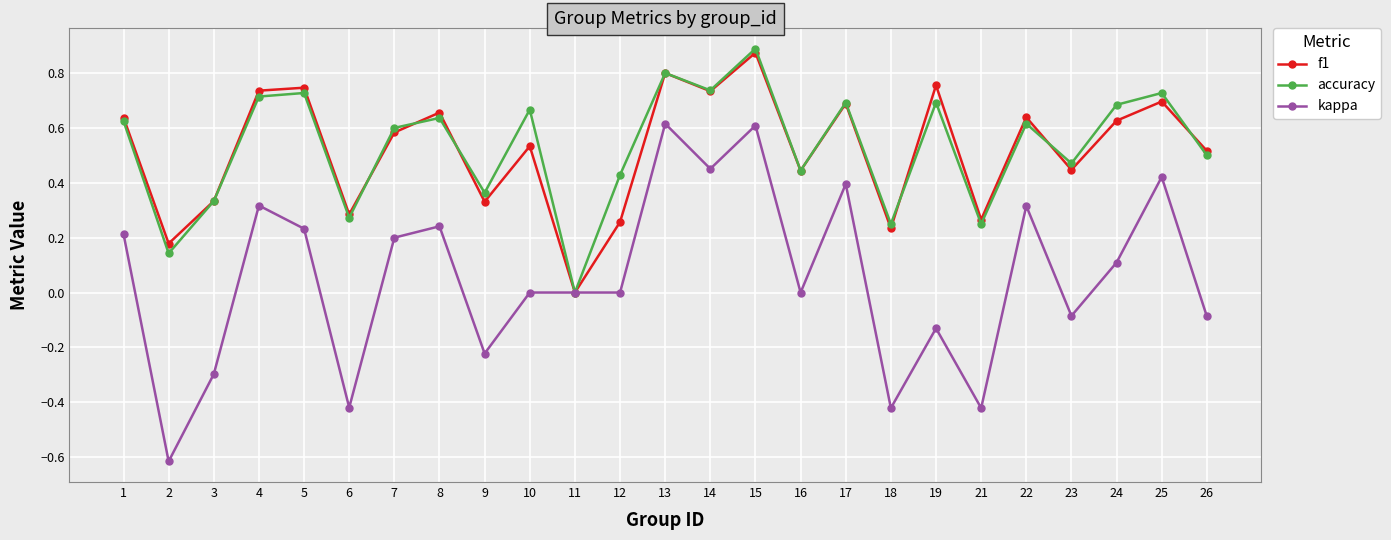

List the series in order of their peak value, highest first.

accuracy, f1, kappa